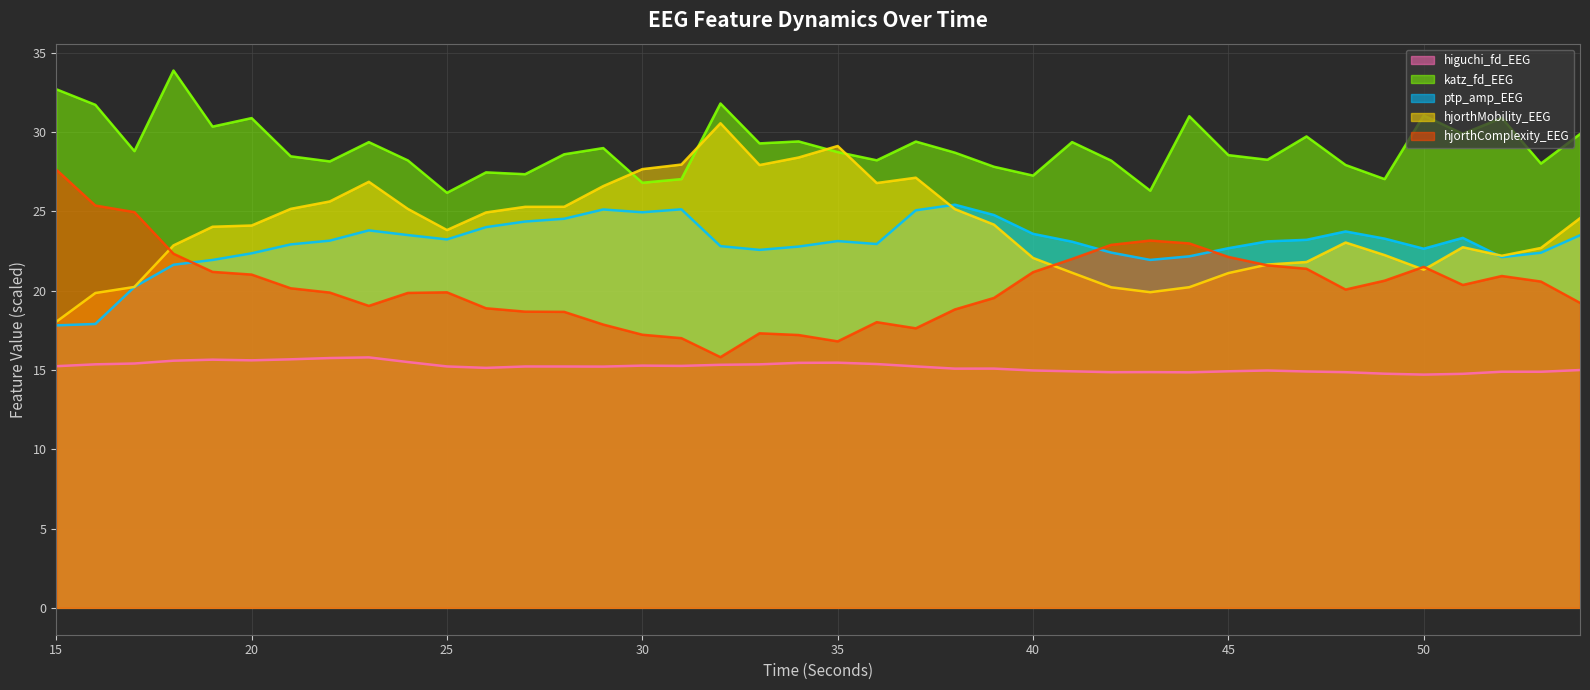

What are all the series names shown in the legend?

higuchi_fd_EEG, katz_fd_EEG, ptp_amp_EEG, hjorthMobility_EEG, hjorthComplexity_EEG